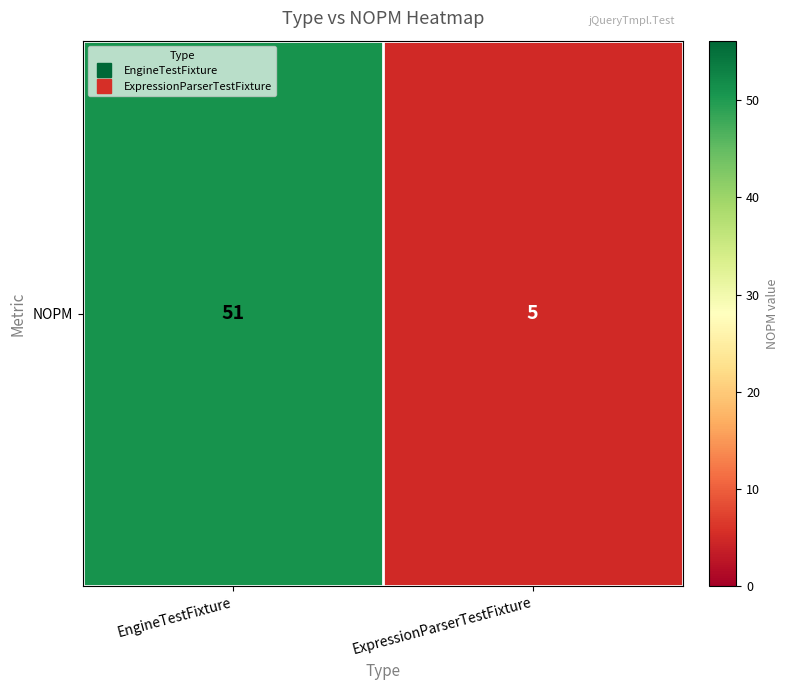

Rank the categories by value from lowest to highest.

ExpressionParserTestFixture, EngineTestFixture